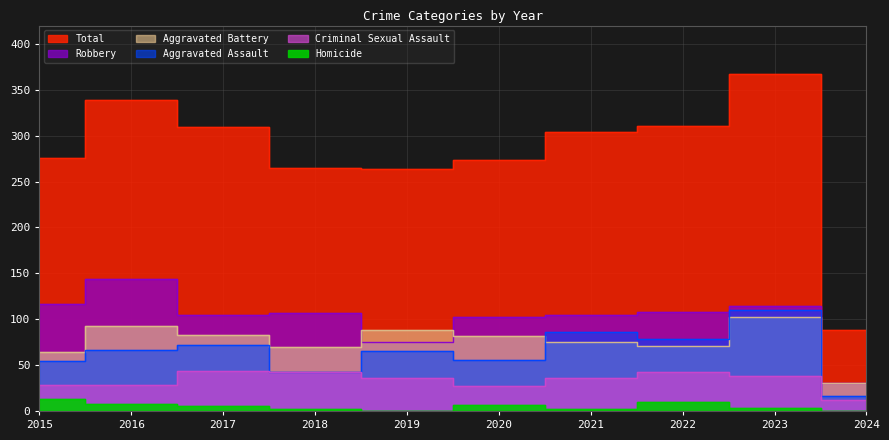

Between 2018 and 2019, which is larger?

2018